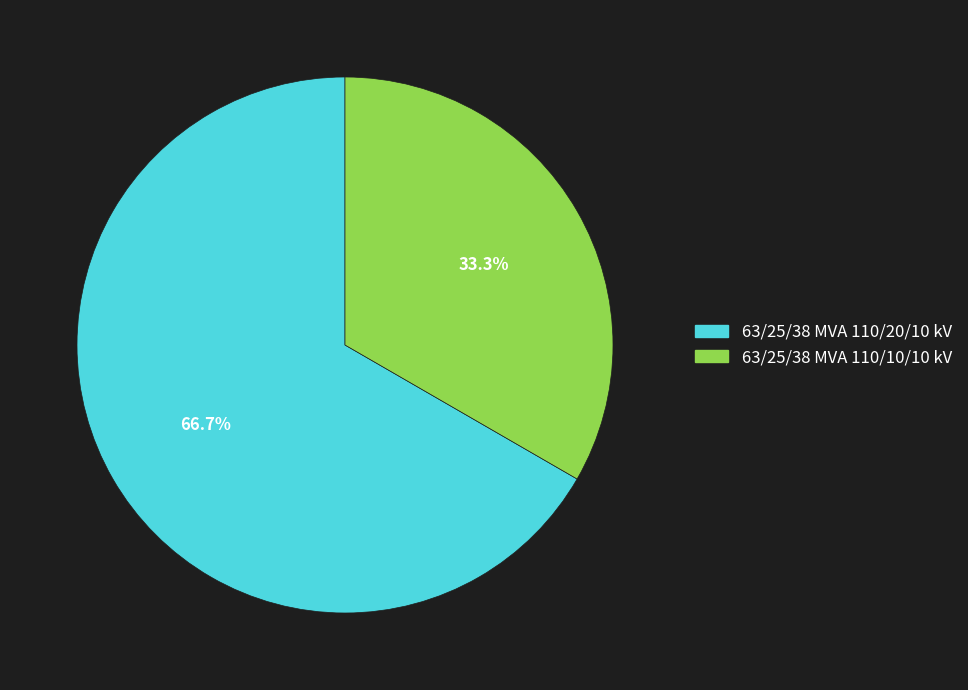

The 63/25/38 MVA 110/10/10 kV slice represents 47% of the pie. True or false?

False